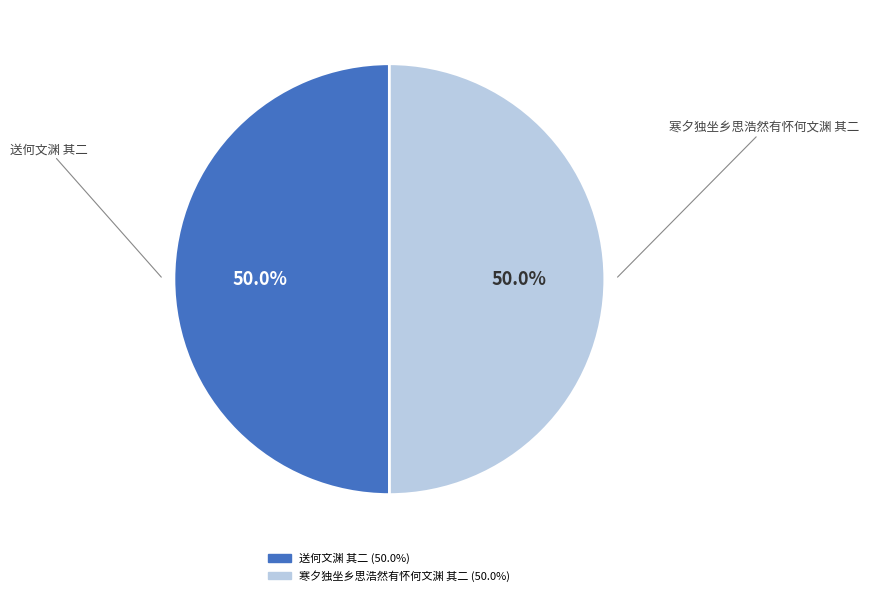

Approximately how many times larger is the value at 寒夕独坐乡思浩然有怀何文渊 其二 compared to 送何文渊 其二?

1.0